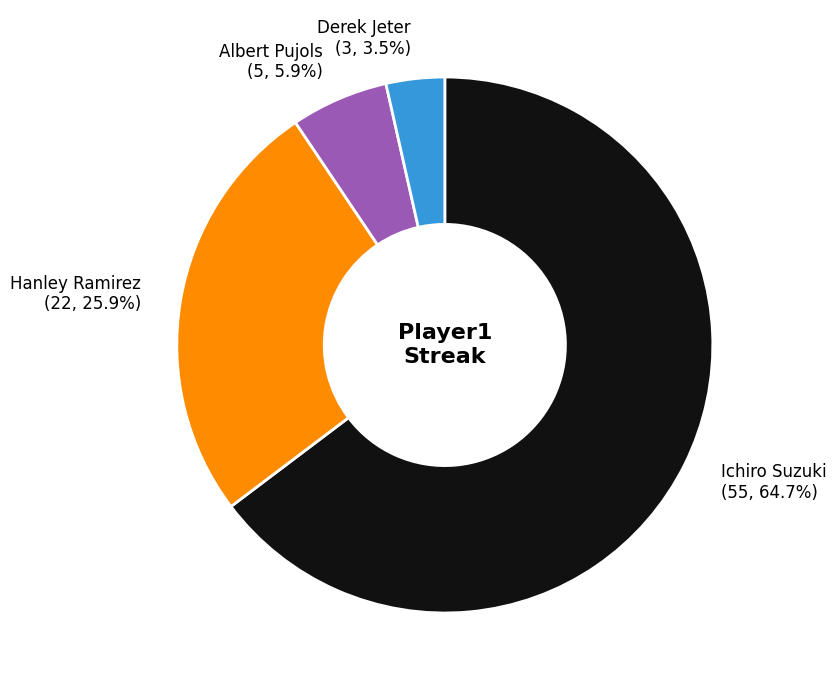

What is the majority slice?

Ichiro Suzuki